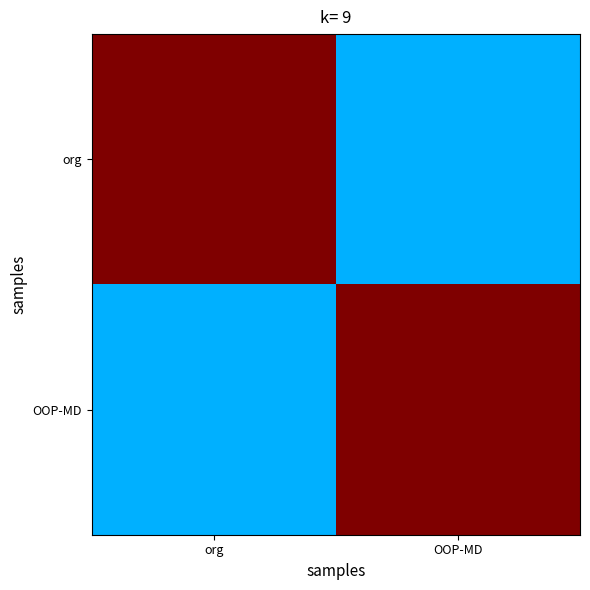

At how many categories does at least one series exceed 0?

2